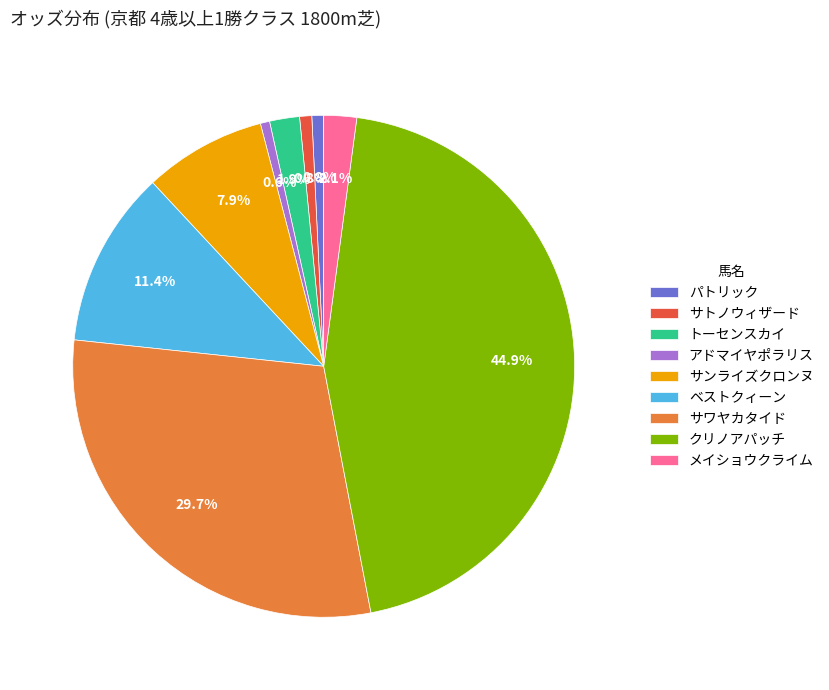

Which has a higher value, サトノウィザード or クリノアパッチ?

クリノアパッチ